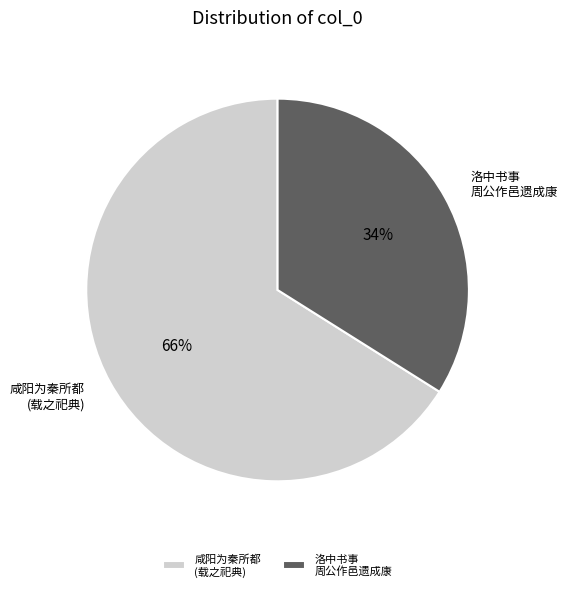

What is the ratio of the value at 洛中书事 周公作邑遗成康 to the value at 咸阳为秦所都 (载之祀典)?

0.5